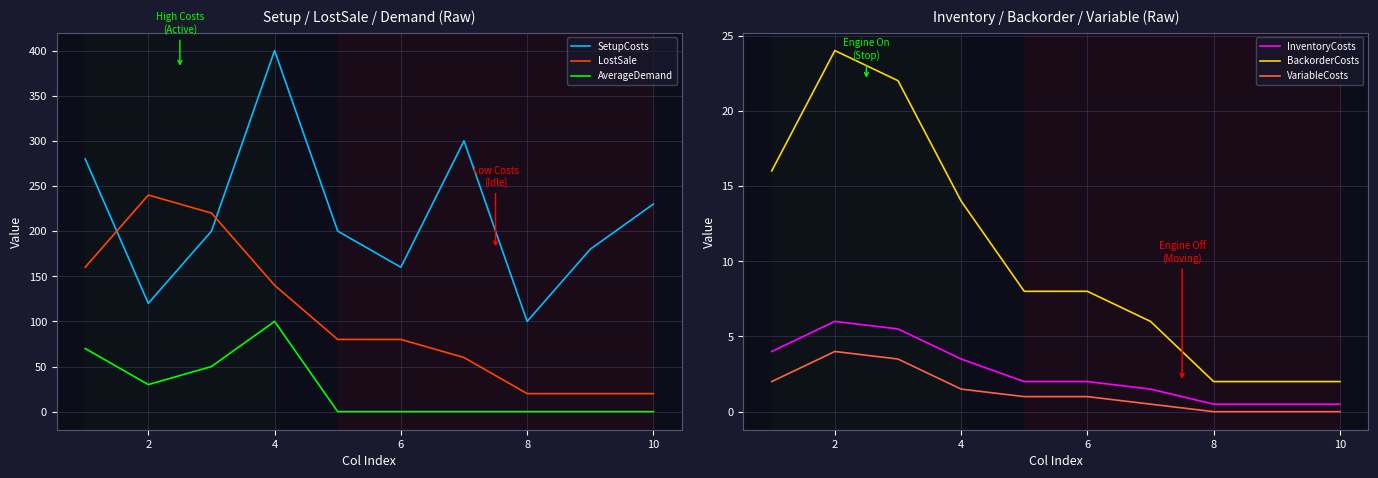

How many times do SetupCosts and LostSale cross each other?

2